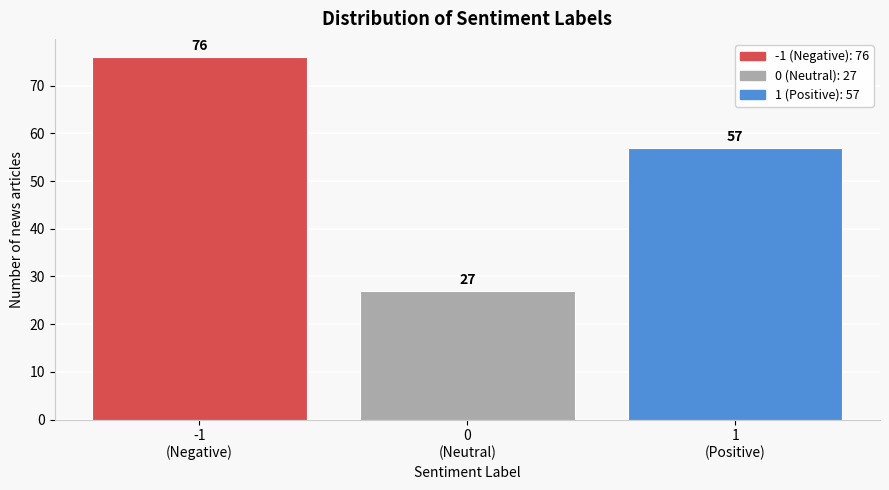

Reading right to left, list all the values displayed in this chart.

57	27	76